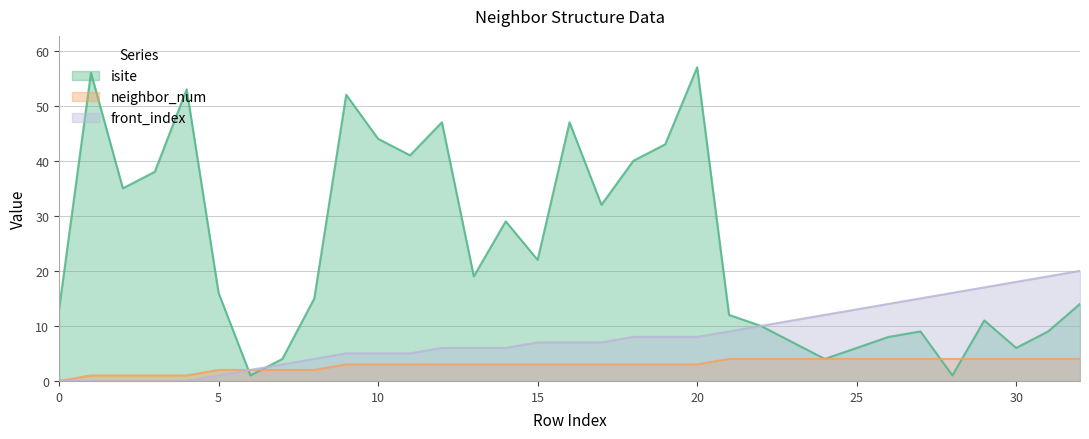

How many lines are shown in the chart?

3